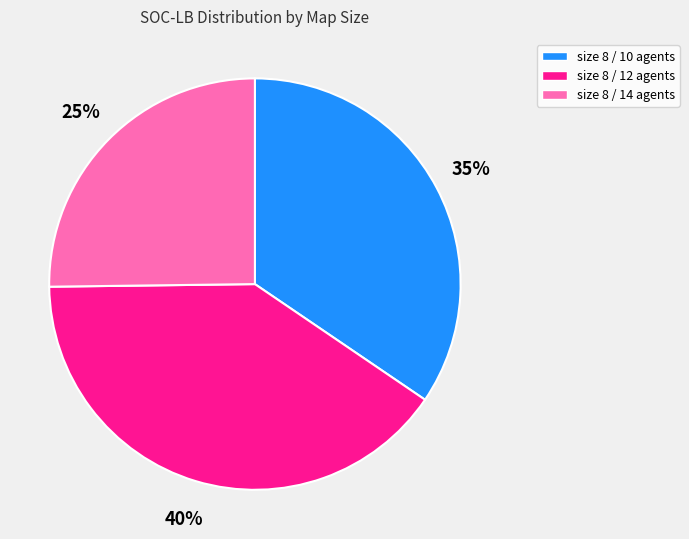

Combined, do size 8 / 14 agents and size 8 / 12 agents account for over 50%?

Yes